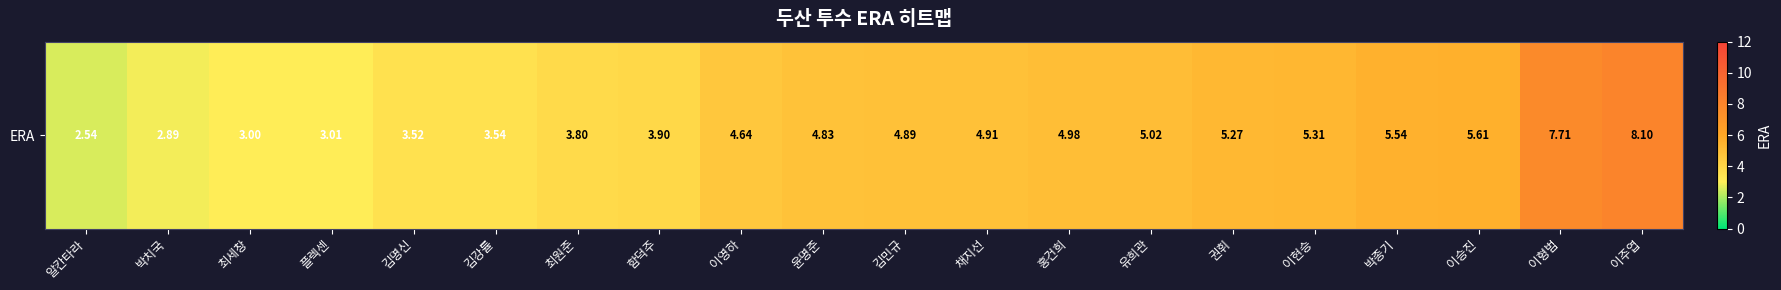

Approximately how many times larger is the value at 최세창 compared to 박치국?

1.0